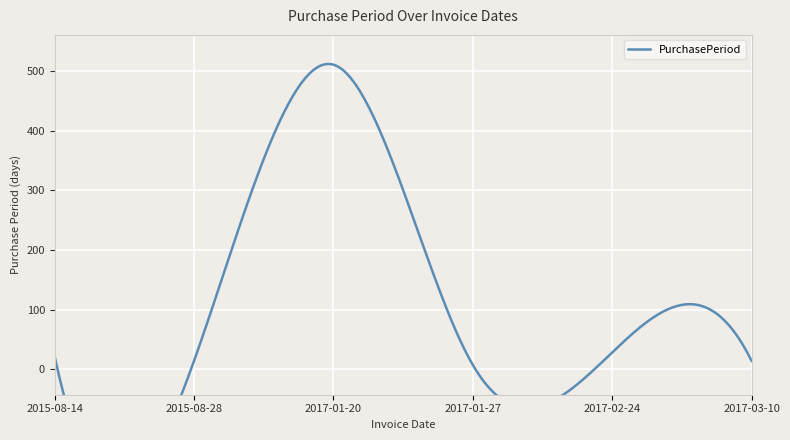

True or false: the data shows 25 at 2017-03-10.

False